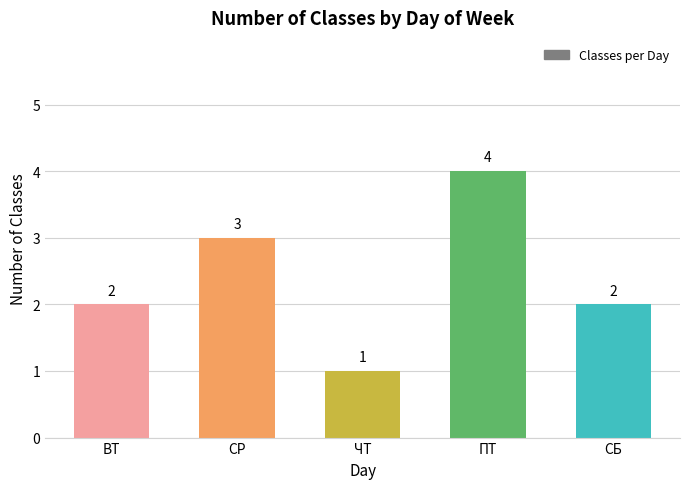

Reading left to right, what are all the values shown in this chart?

ВТ=2	СР=3	ЧТ=1	ПТ=4	СБ=2